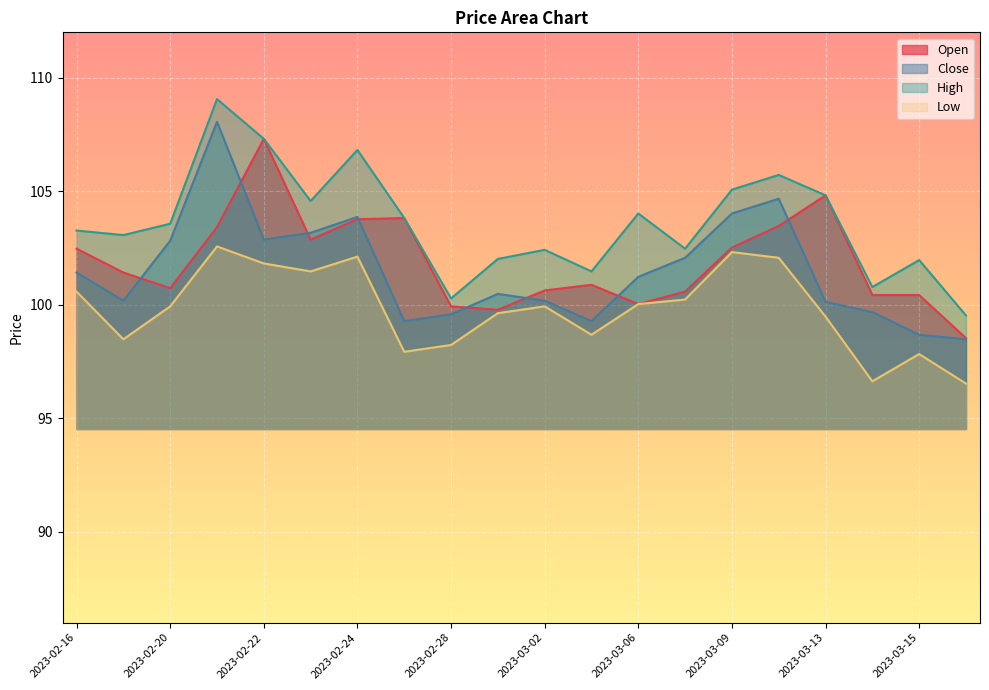

Between 2023-03-01 and 2023-03-13, which series saw the biggest shift?

Open